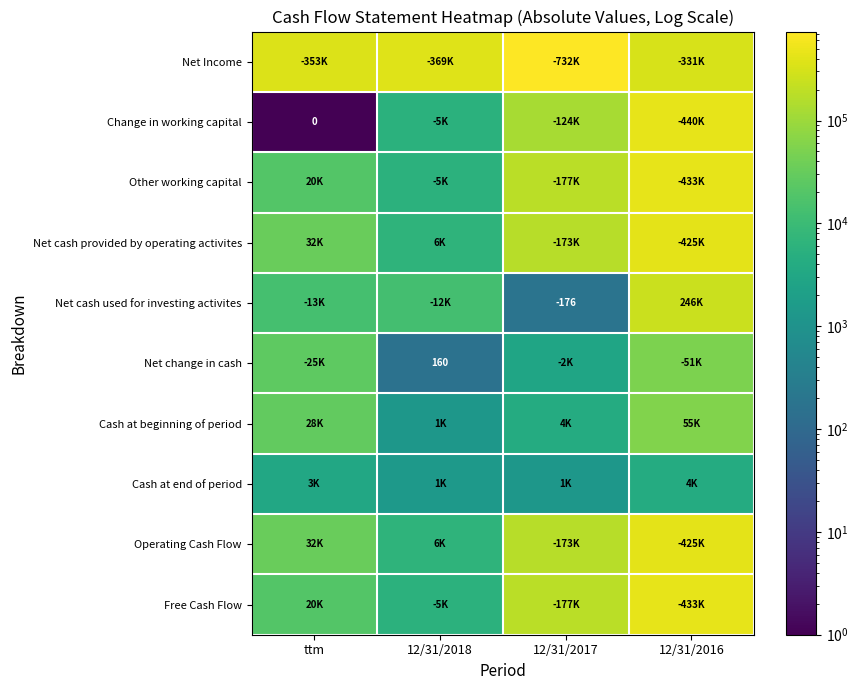

True or false: Net change in cash has a value of 160 at 12/31/2018.

True